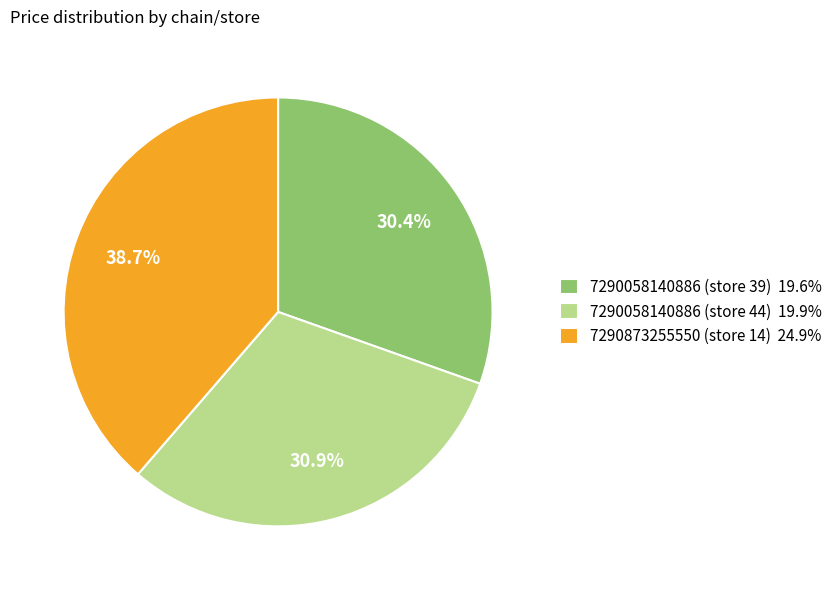

How many segments does this pie chart have?

3